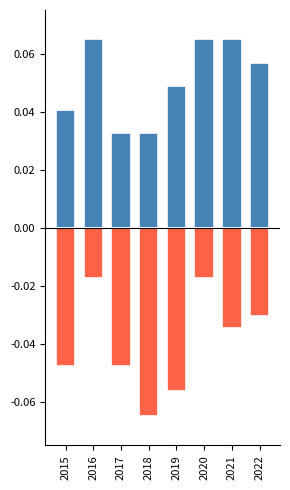

Which series has the largest range (max minus min)?

Theft